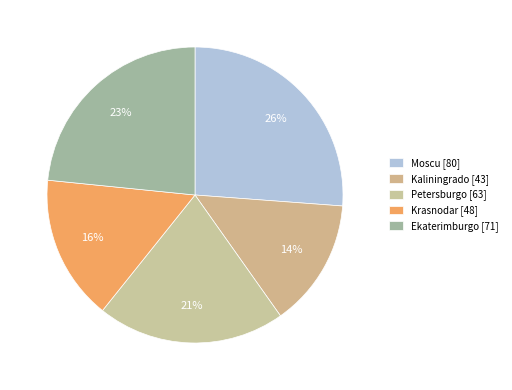

To the nearest percent, what is the difference between the largest and smallest slice percentages?

12%